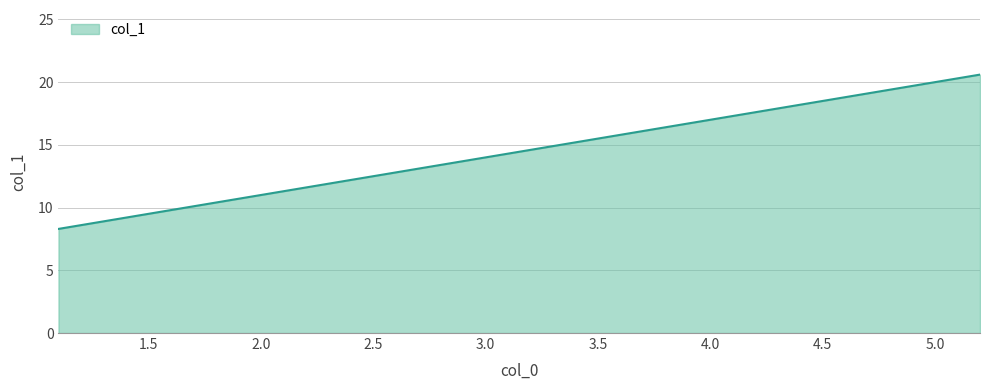

What is the difference between the maximum and minimum values?

12.3